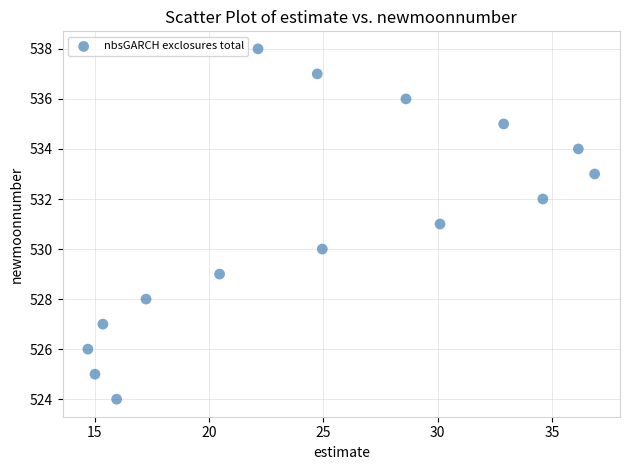

What is the range of Y values (max minus min)?

14